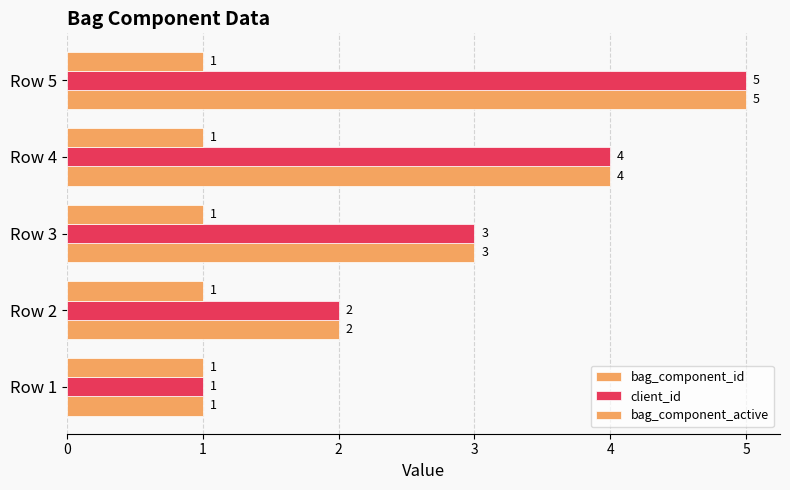

What is the difference between the maximum and minimum values in the bag_component_id series?

4.0